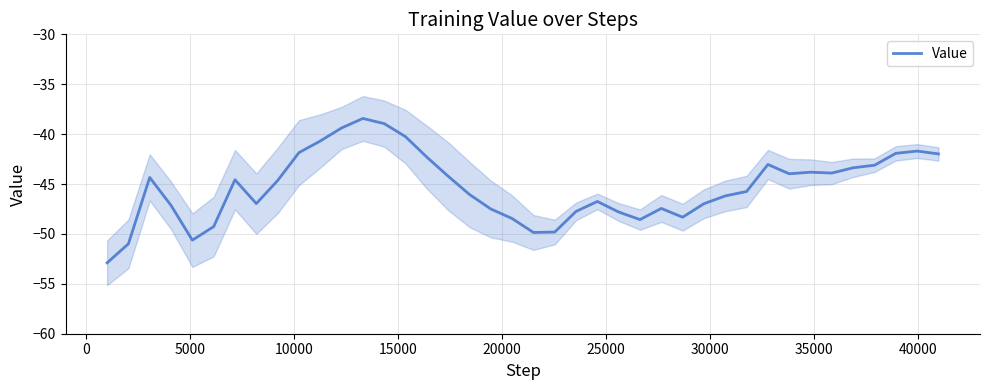

What is the value of the 3rd point from the left?

-44.3